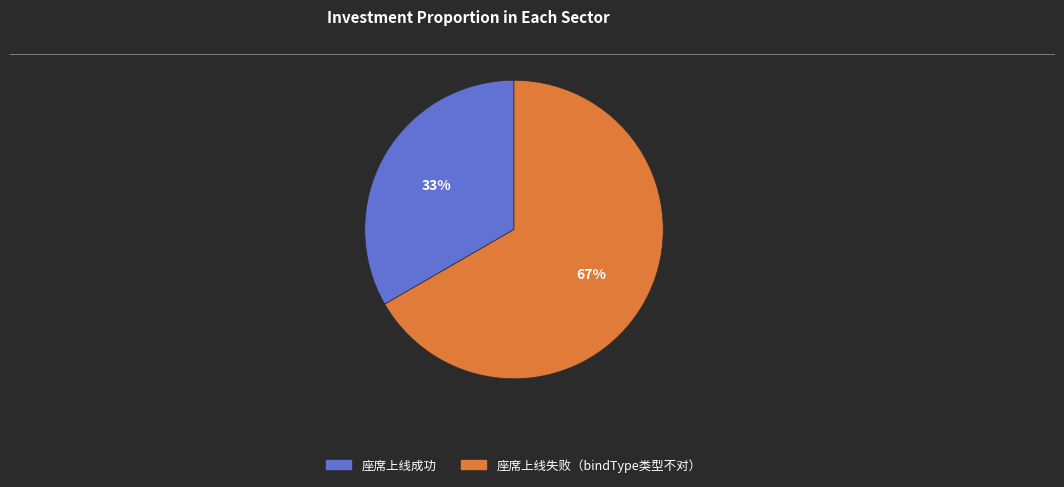

Rank the categories by value from lowest to highest.

座席上线成功, 座席上线失败（bindType类型不对）